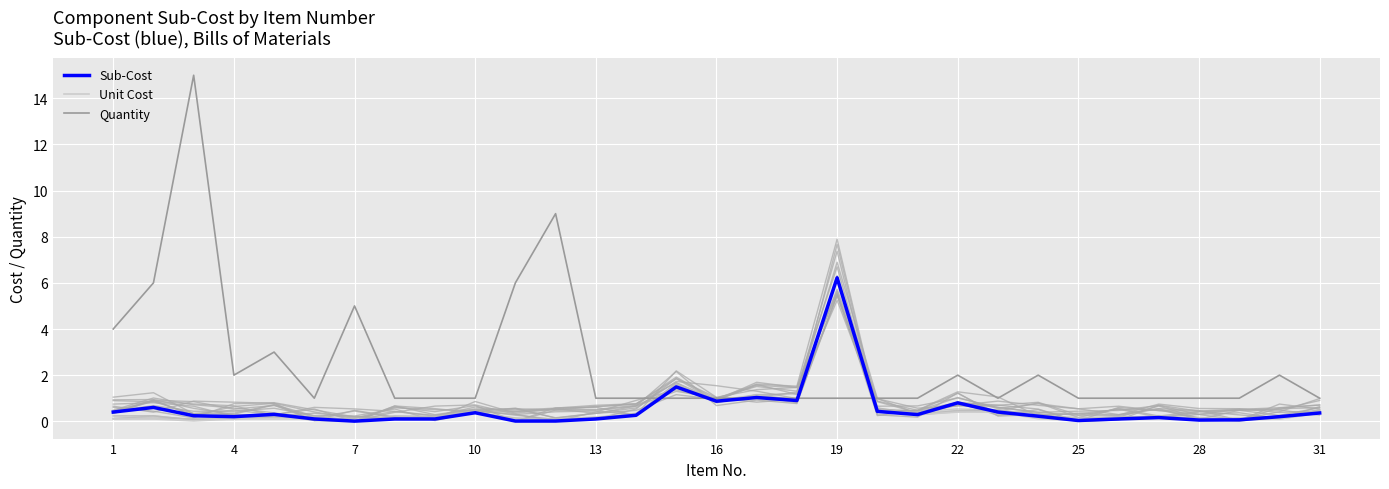

At 13, list the series in order from smallest to largest.

Unit Cost, Sub-Cost, Quantity